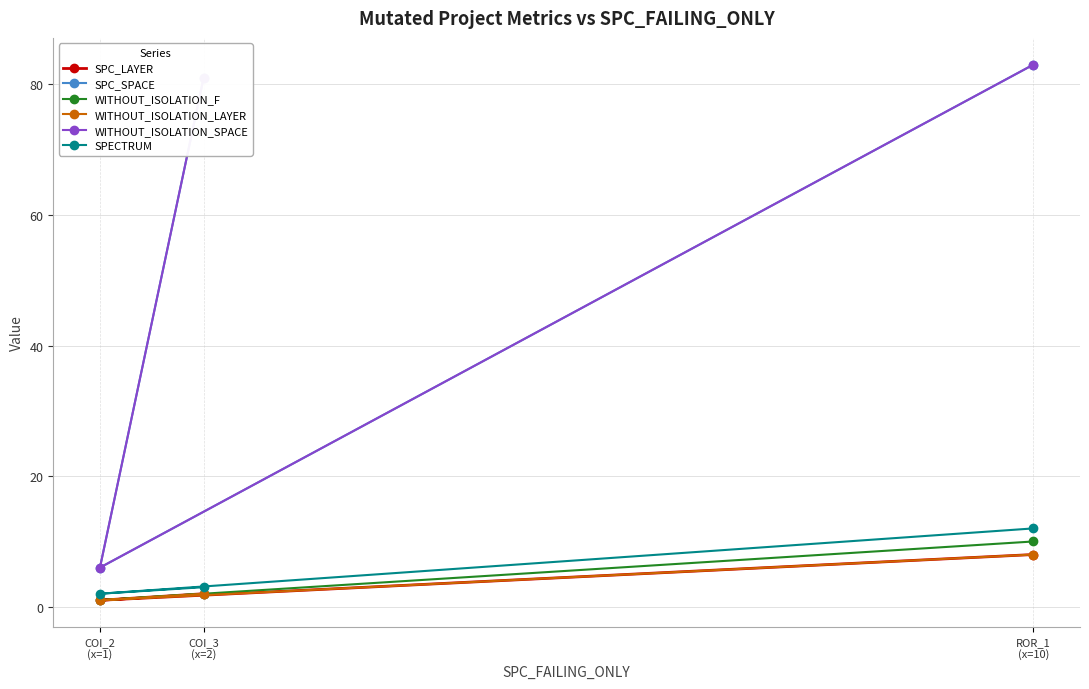

What is the average value of the WITHOUT_ISOLATION_LAYER series?

4